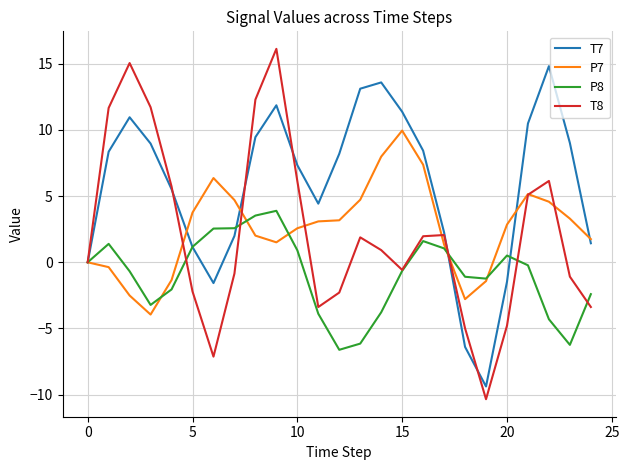

Count the number of data series in this chart.

4